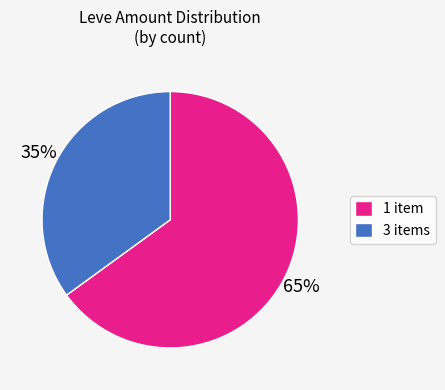

To the nearest percent, what portion does 3 items represent?

35%